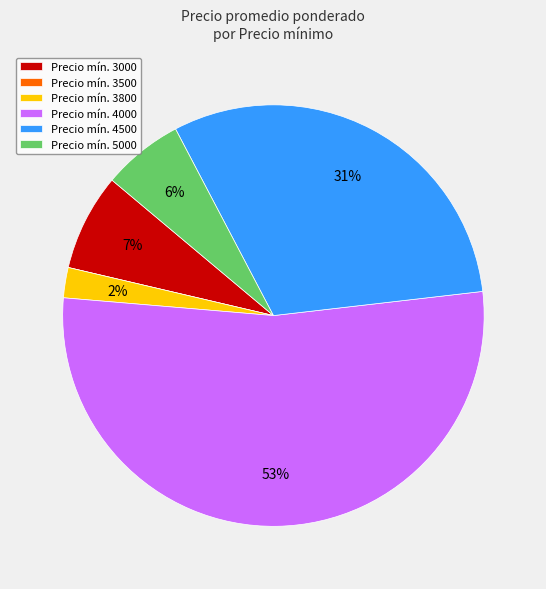

Is there any slice that represents more than half of the pie?

Yes